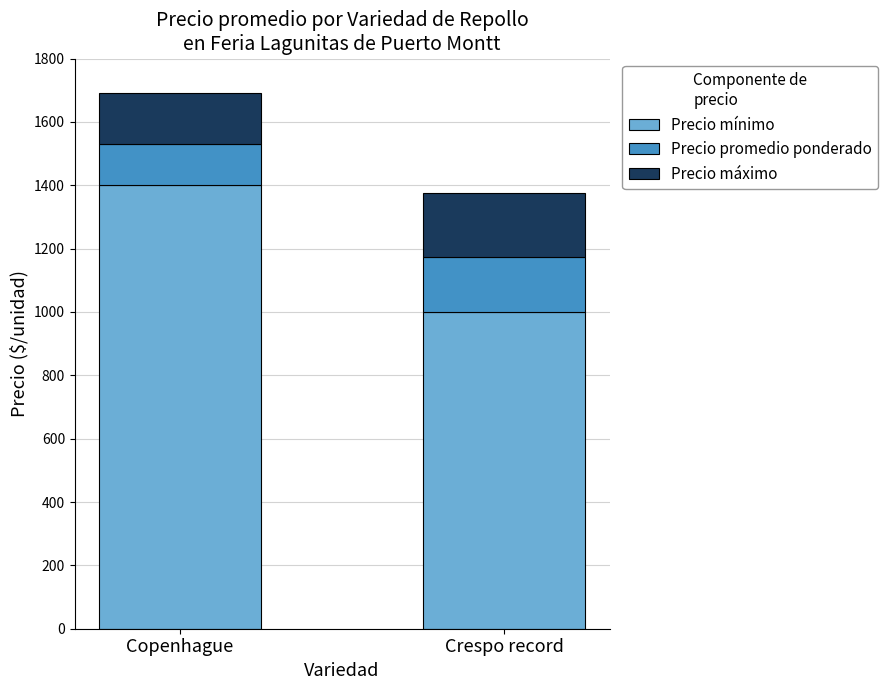

True or false: Precio mínimo has a value of 1575 at Crespo record.

False